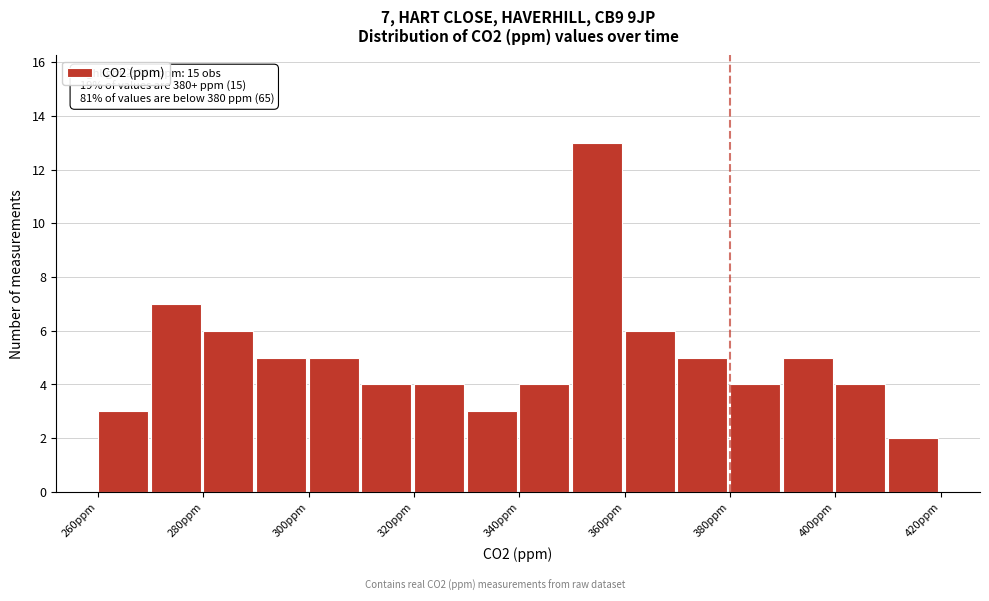

Over which range of the x-axis is the bar tallest?

350 to 360